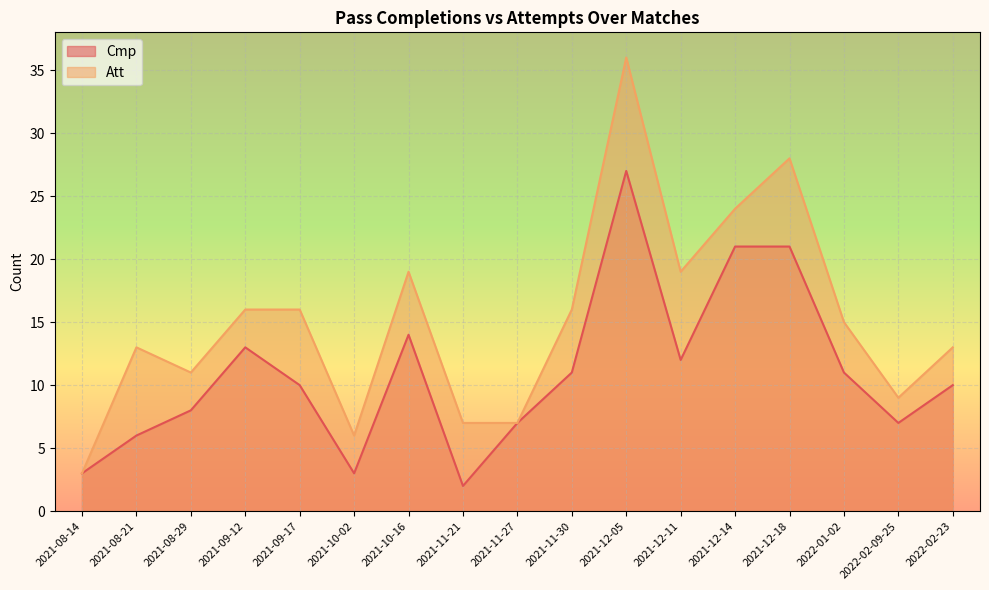

Is it true that Att equals 9 at 2022-02-09-25?

True